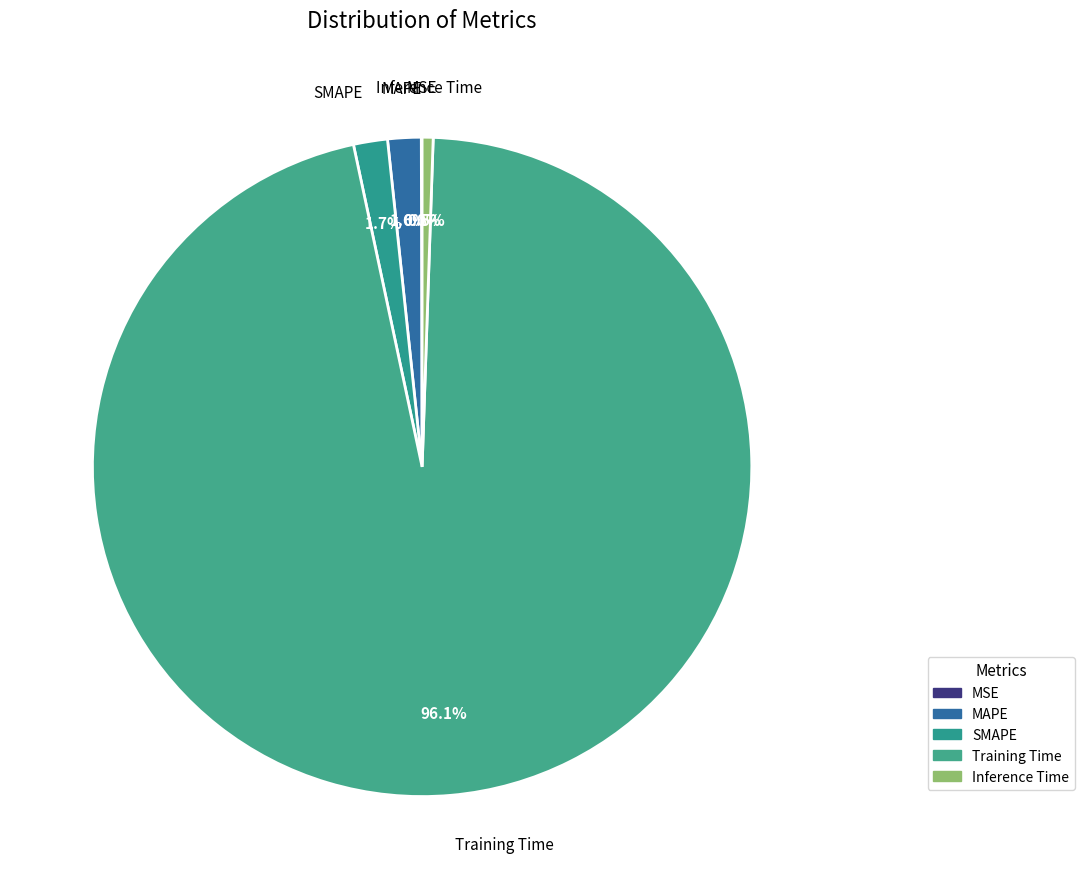

Does MAPE represent more than half of the total?

No